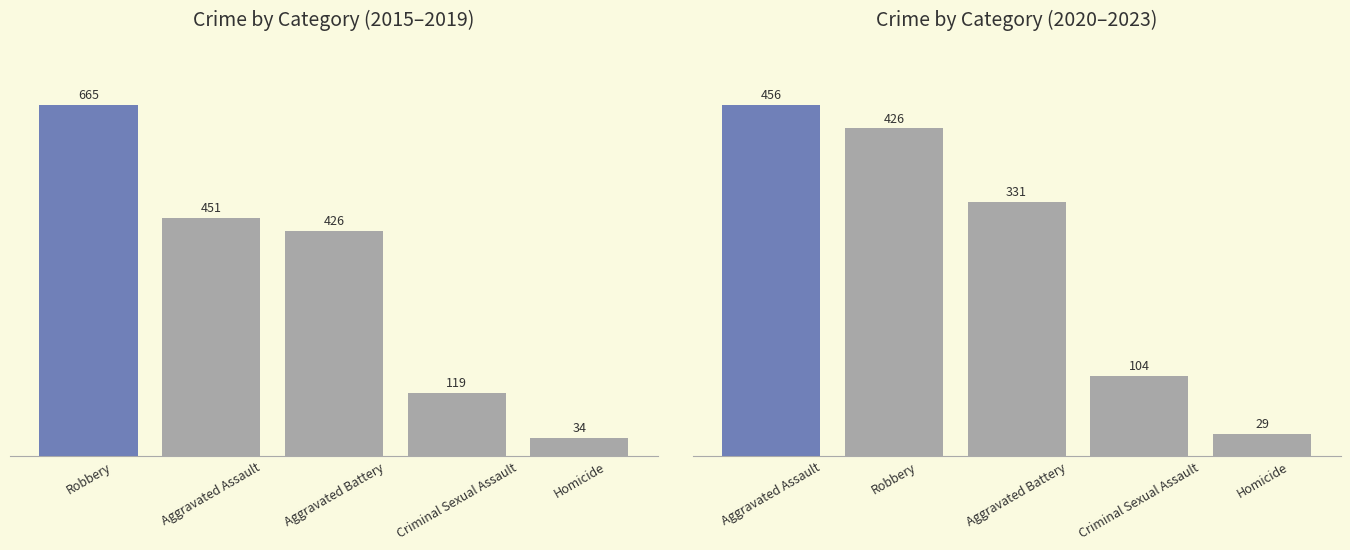

Rank the categories by value from highest to lowest.

Aggravated Assault, Robbery, Aggravated Battery, Criminal Sexual Assault, Homicide